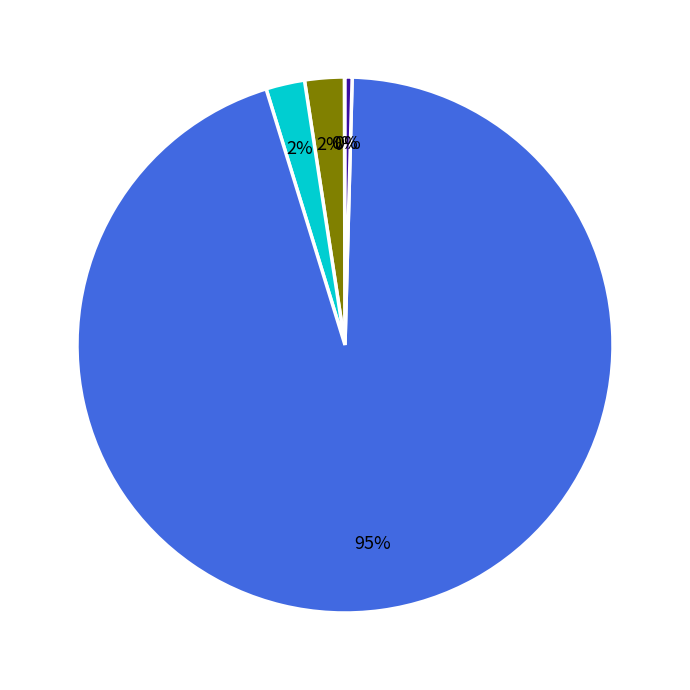

To the nearest percent, what is the average slice percentage?

20%